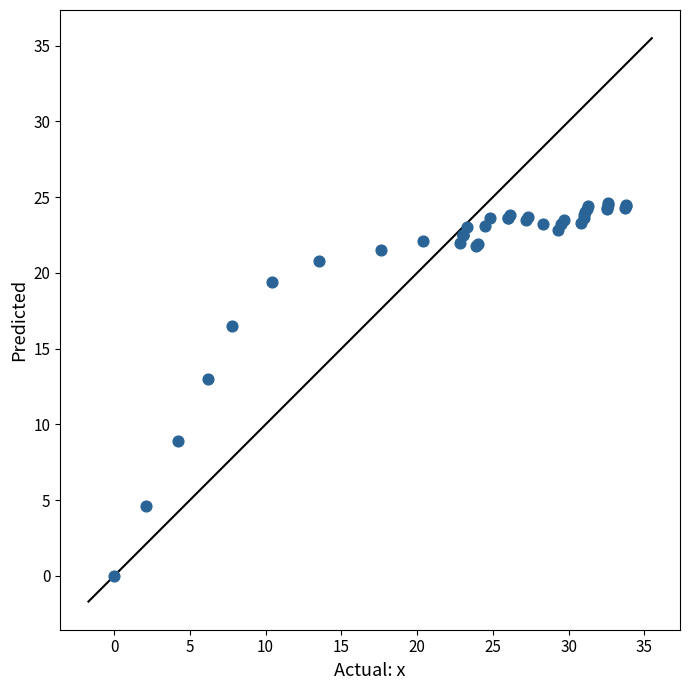

What Y value in the scatter plot is closest to 12?

13.0